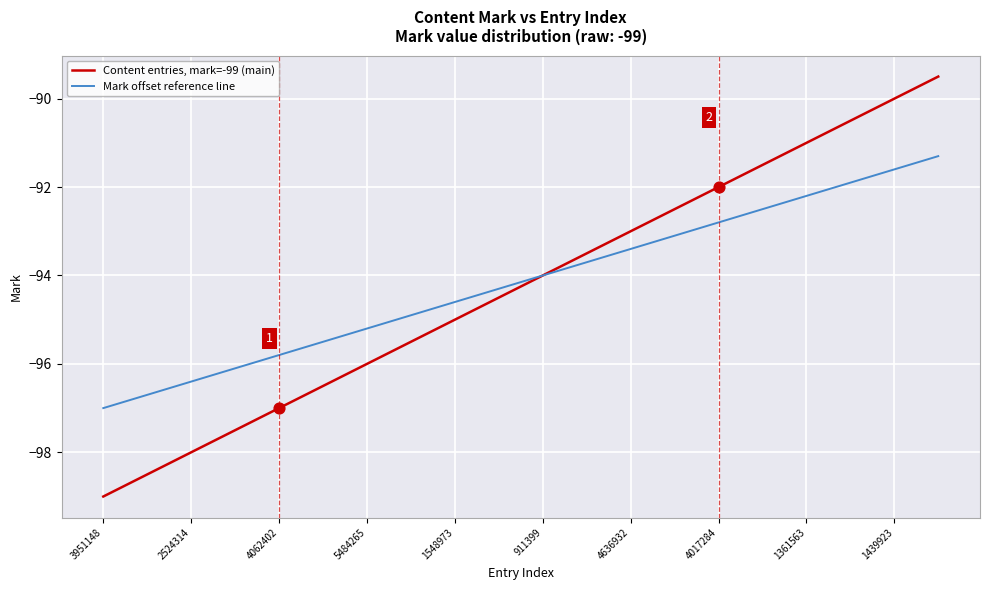

What is the lowest value of the Content entries, mark=-99 (main) series?

-99.0